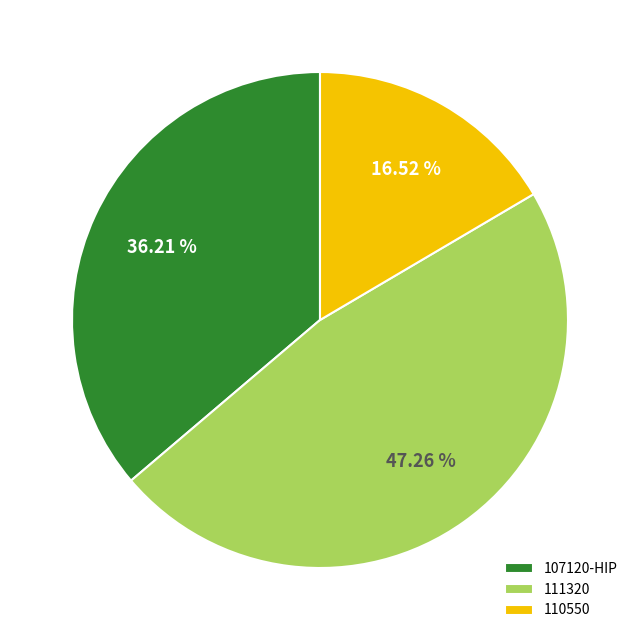

To the nearest percent, what is the difference between the 111320 and 107120-HIP slice percentages?

11%